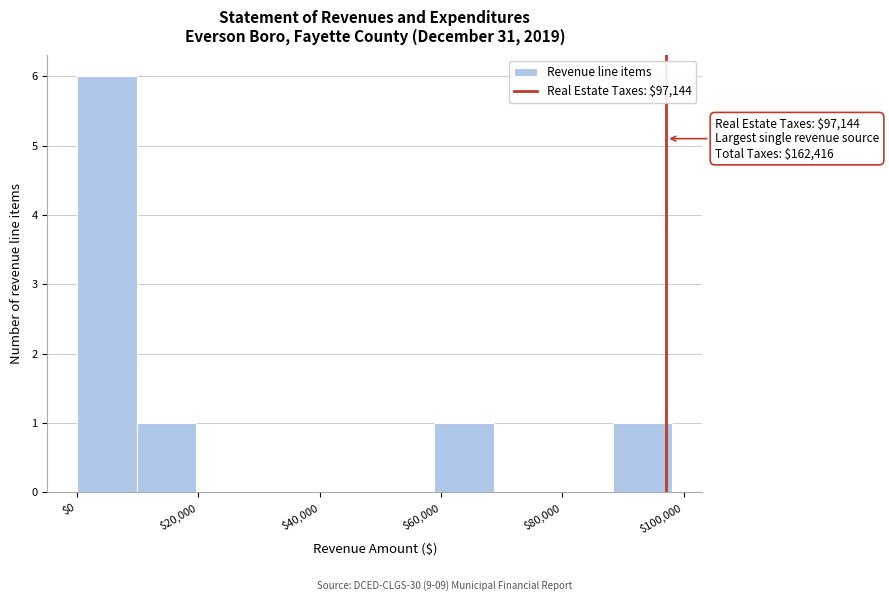

Which range on the x-axis has the tallest bar?

0 to 10000